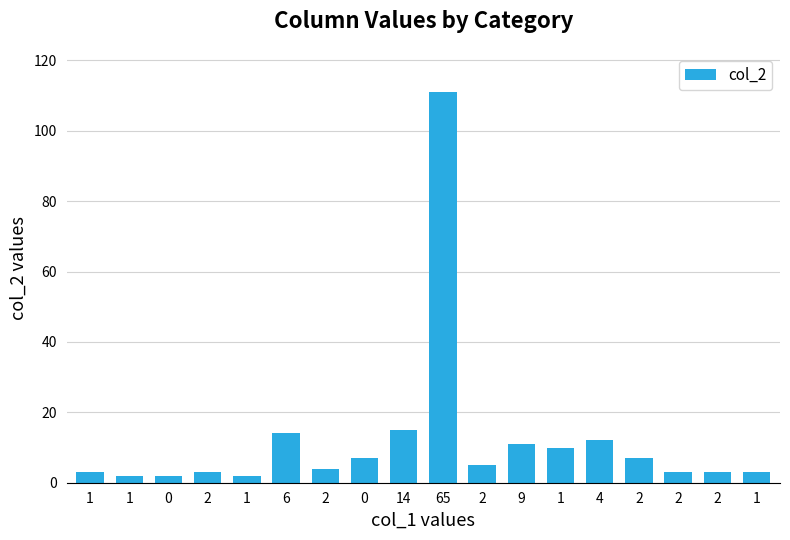

Which label corresponds to the largest value in the chart?

65